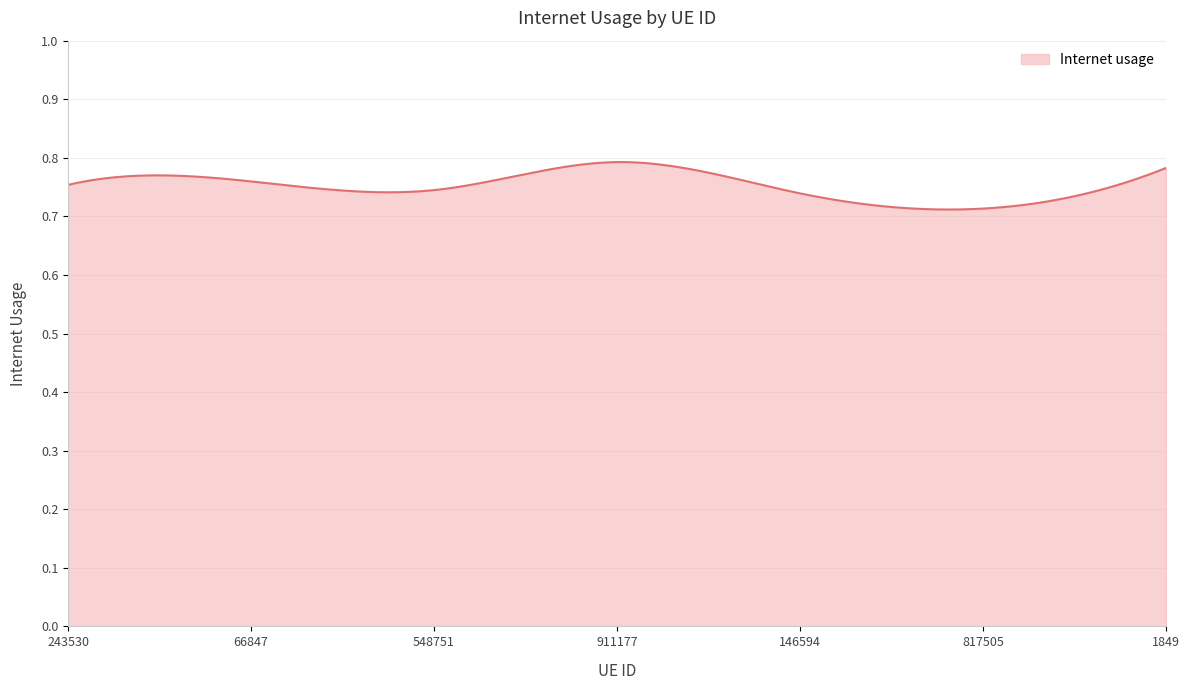

What is the value of the 3rd point from the left?

0.7